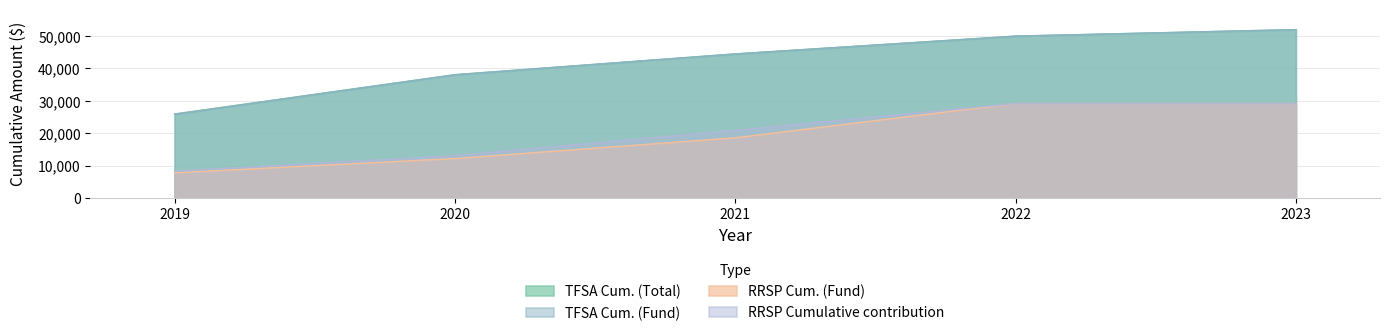

What are all the series names shown in the legend?

TFSA Cum. (Total), TFSA Cum. (Fund), RRSP Cum. (Fund), RRSP Cumulative contribution